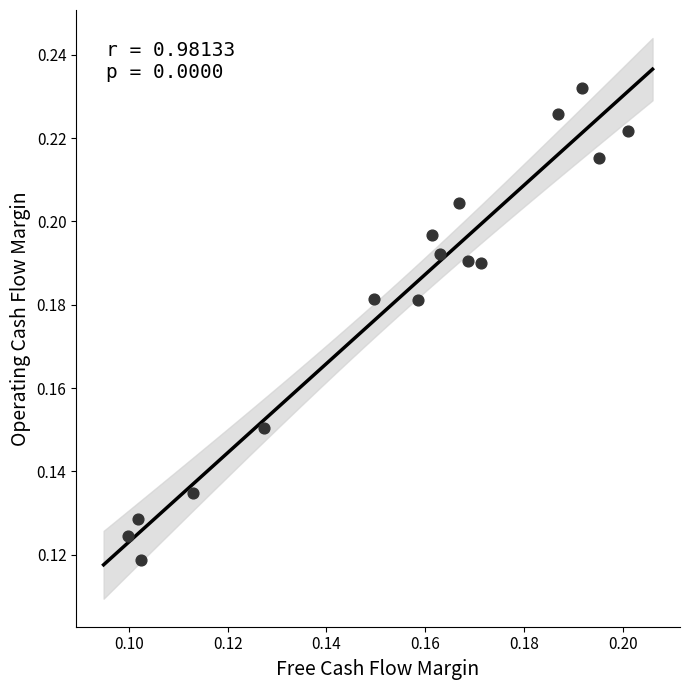

How many points are shown in the scatter plot?

16